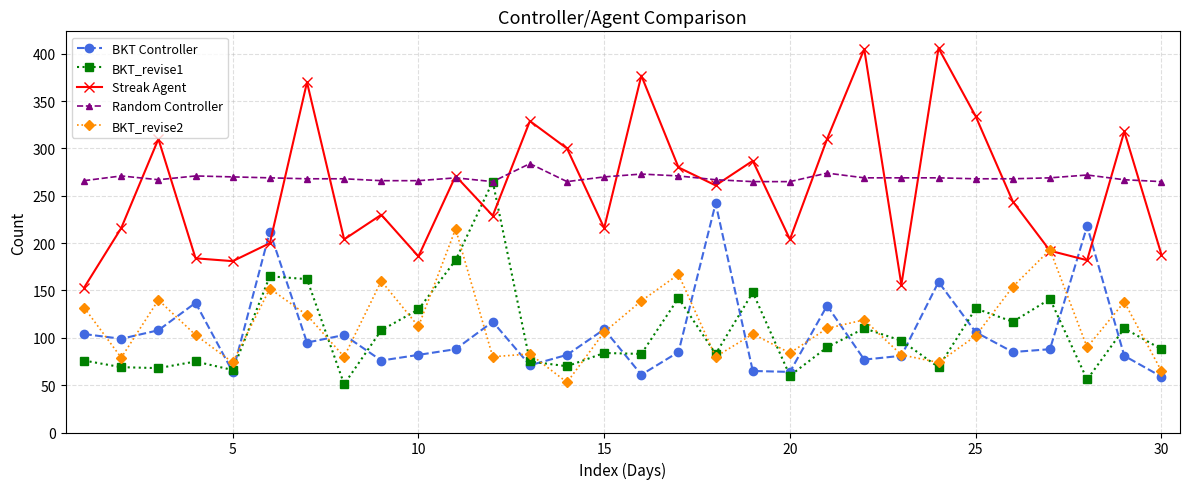

What is the greatest value displayed?

406